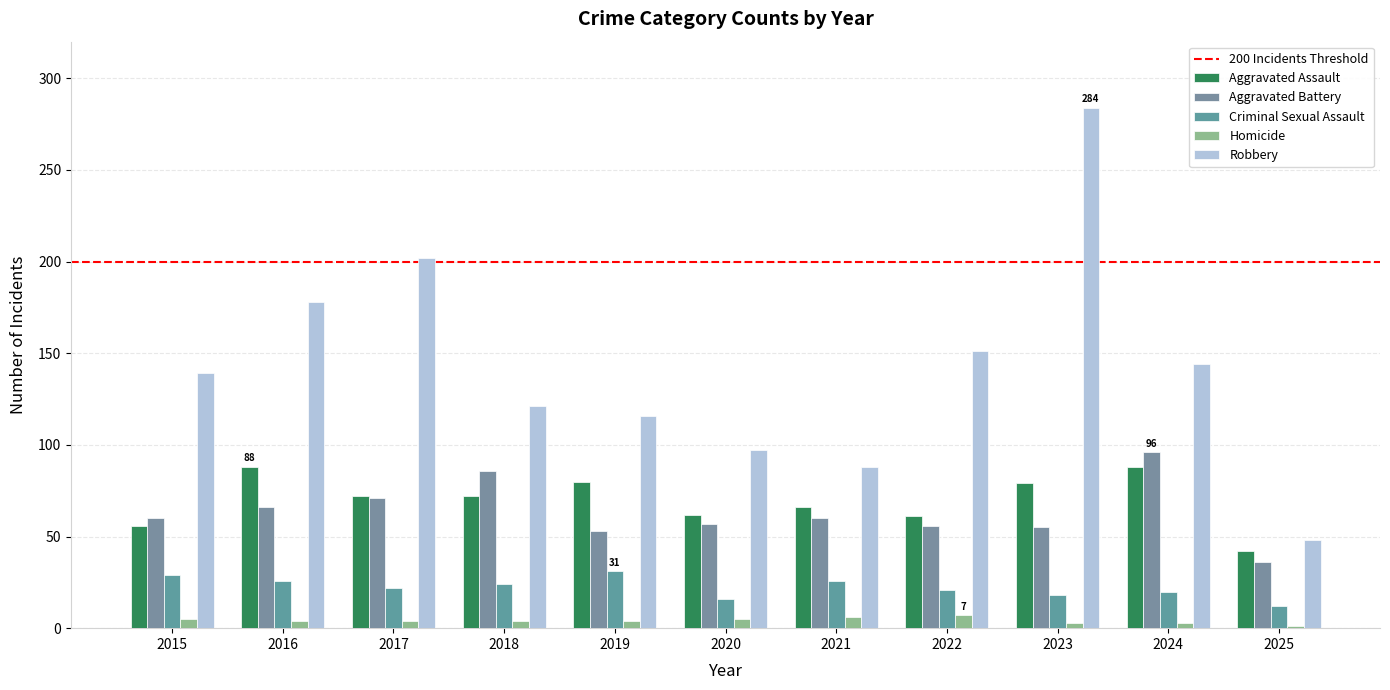

Is it true that Robbery equals 432 at 2023?

False